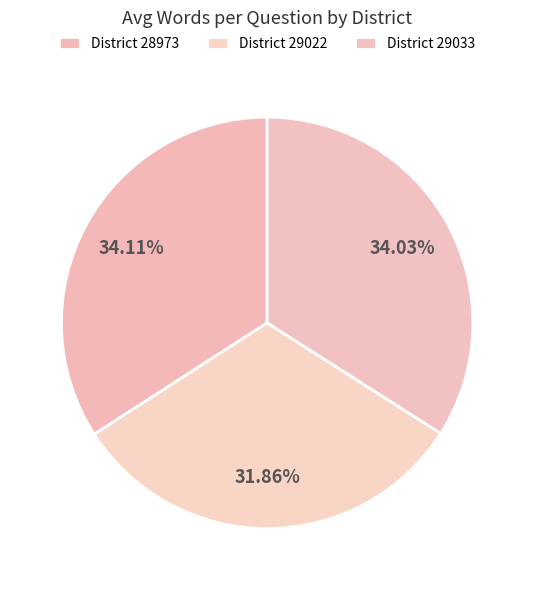

How many slices are in this pie chart?

3